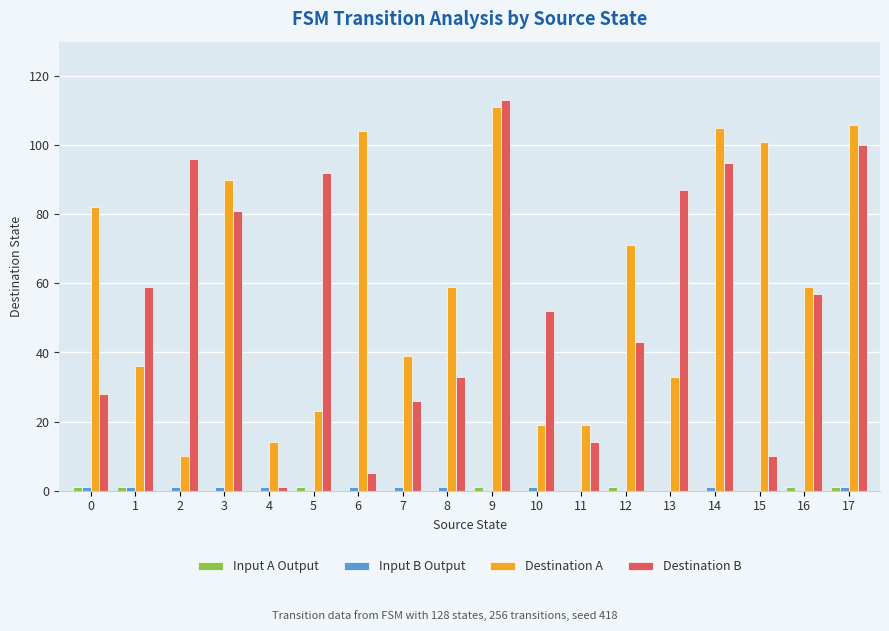

Which series changed the most between 0 and 16?

Destination B